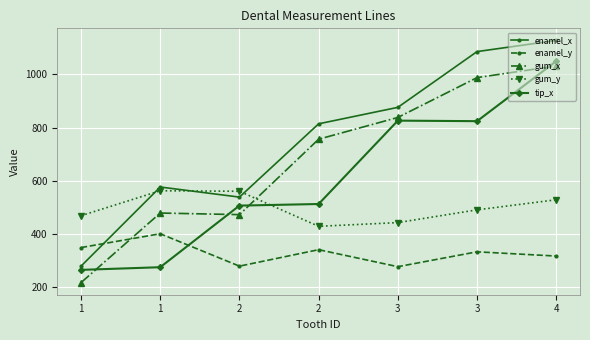

How many data points in enamel_y are less than 332?

3